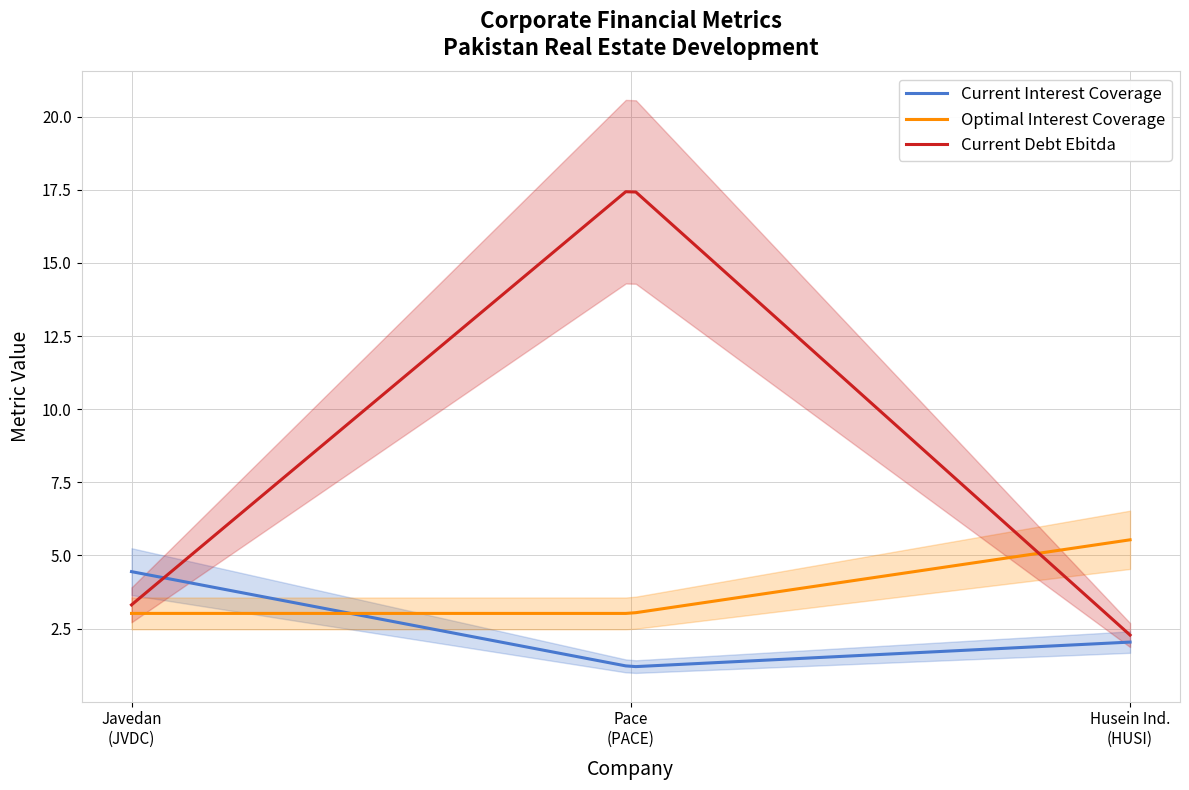

True or false: current_debt_ebitda has a value of 11.6 at Pace (Pakistan) Limited.

False